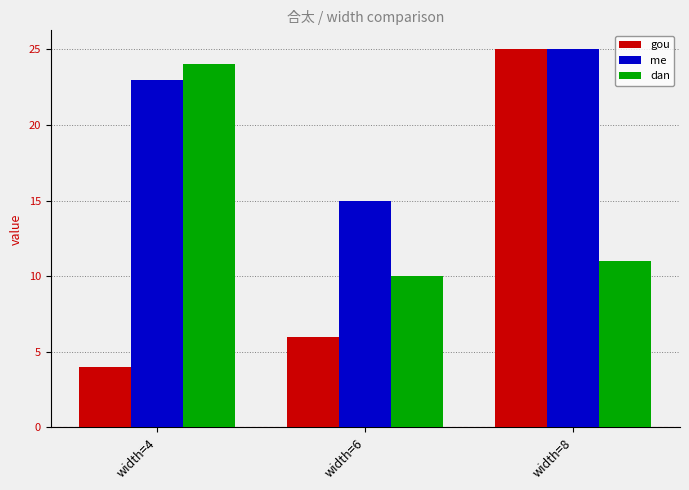

Which series has the widest spread of values?

gou